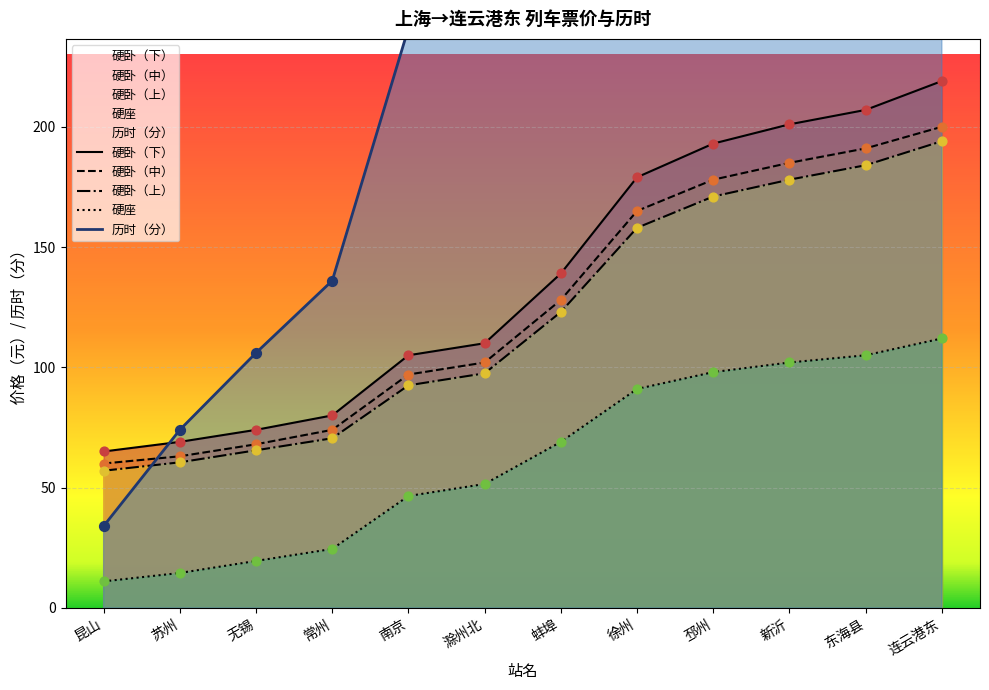

Is the value of 硬卧（上） at 蚌埠 greater than the value of 历时（分） at 东海县?

No